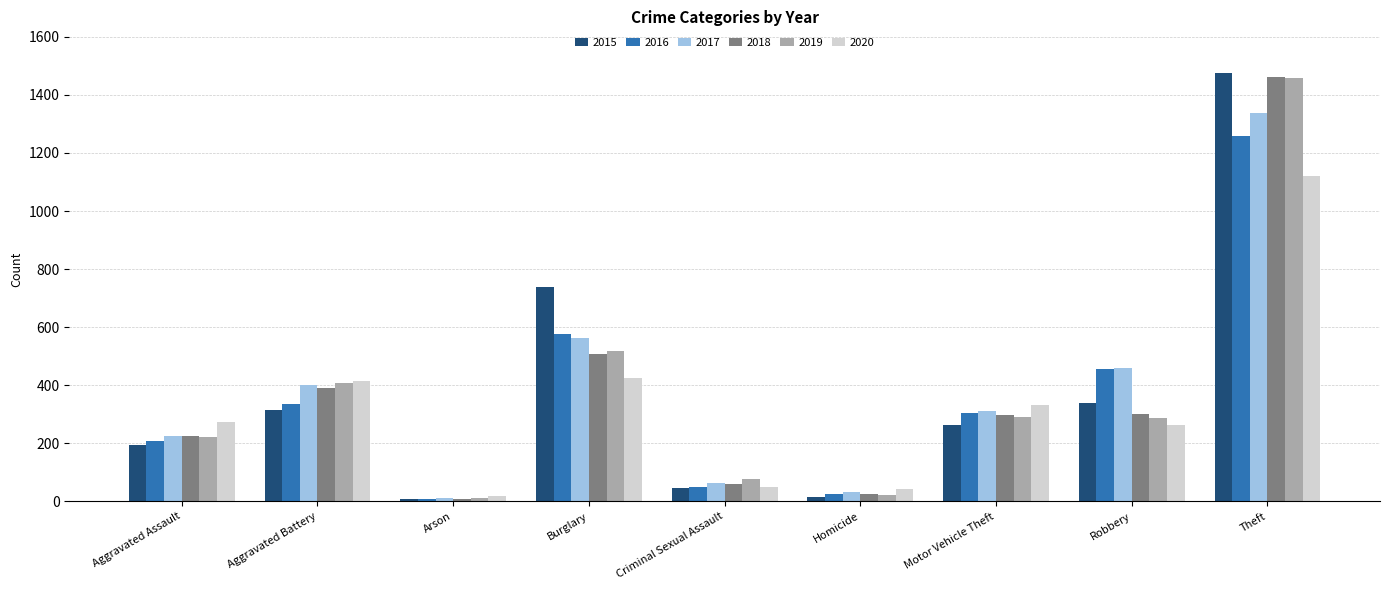

At how many categories does at least one series exceed 1104?

1